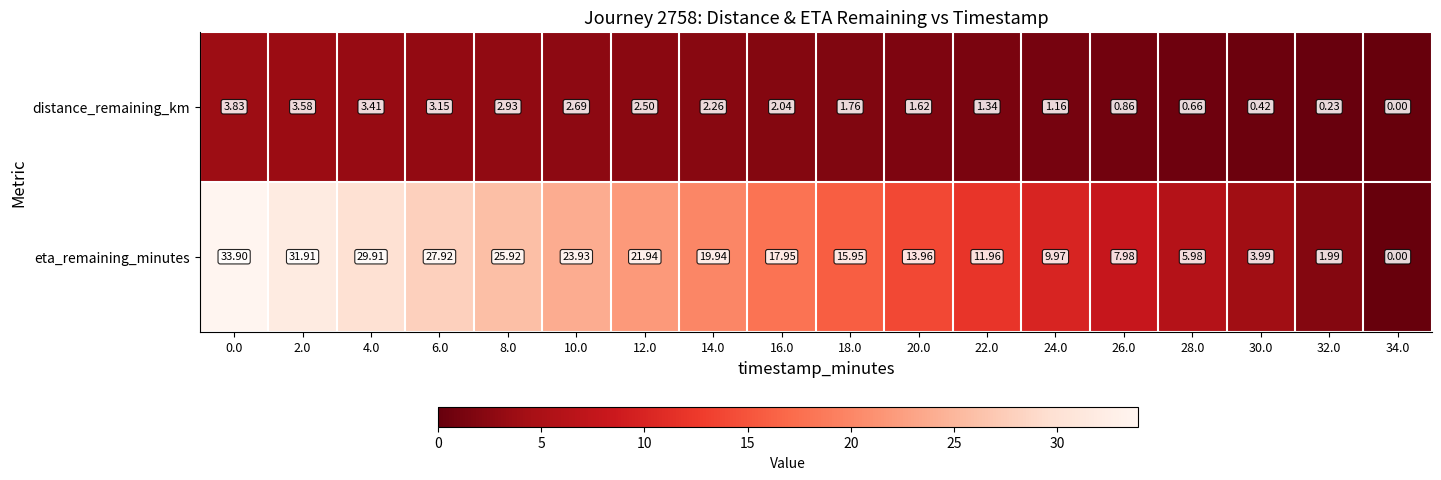

List the series in order of their peak value, highest first.

eta_remaining_minutes, distance_remaining_km